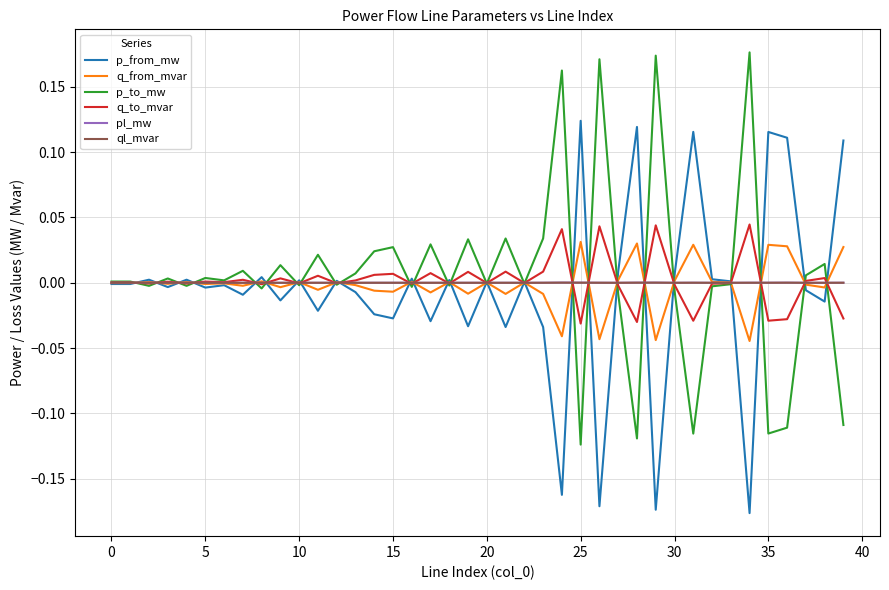

How many interior local valleys does the pl_mw series have?

13